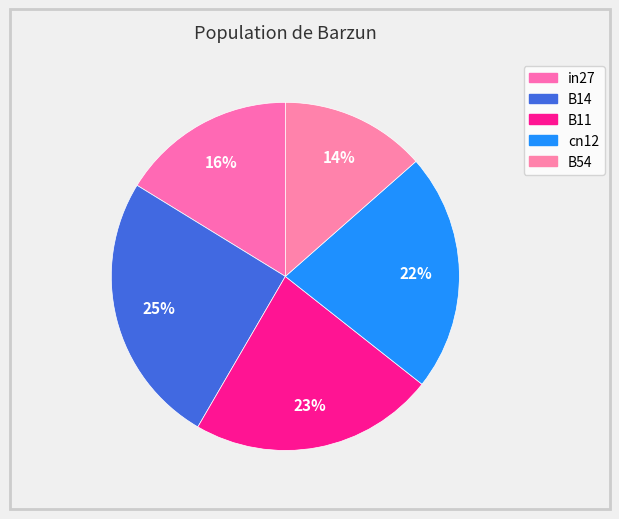

How many slices are in this pie chart?

5